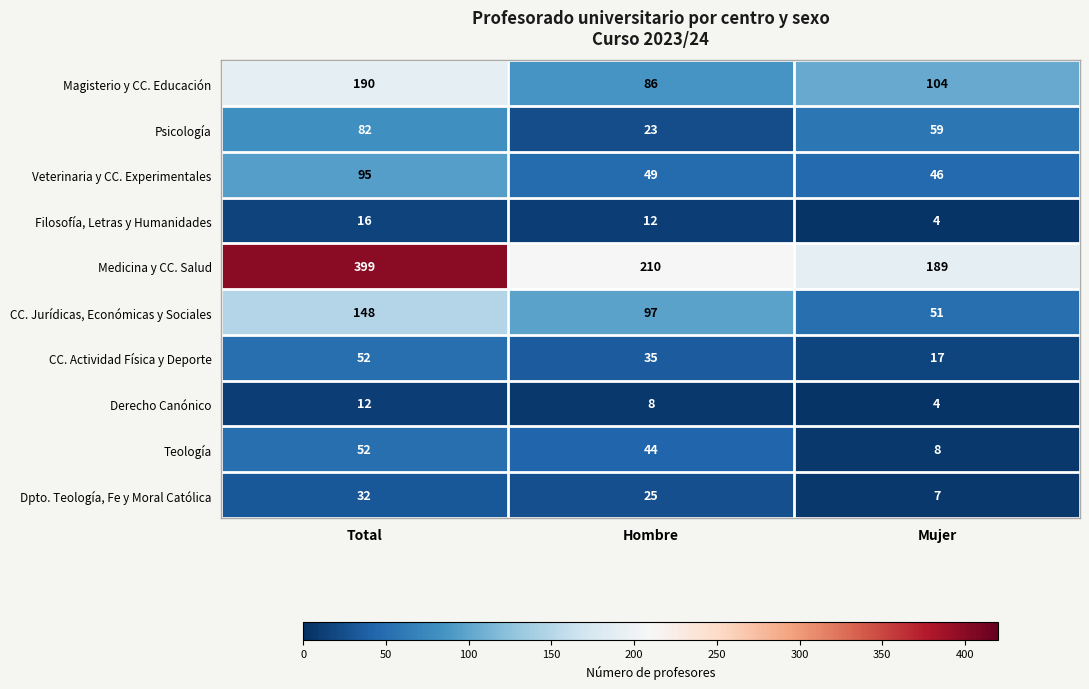

At Hombre, list the series in order from smallest to largest.

Derecho Canónico, Filosofía, Letras y Humanidades, Psicología, Dpto. Teología, Fe y Moral Católica, CC. Actividad Física y Deporte, Teología, Veterinaria y CC. Experimentales, Magisterio y CC. Educación, CC. Jurídicas, Económicas y Sociales, Medicina y CC. Salud